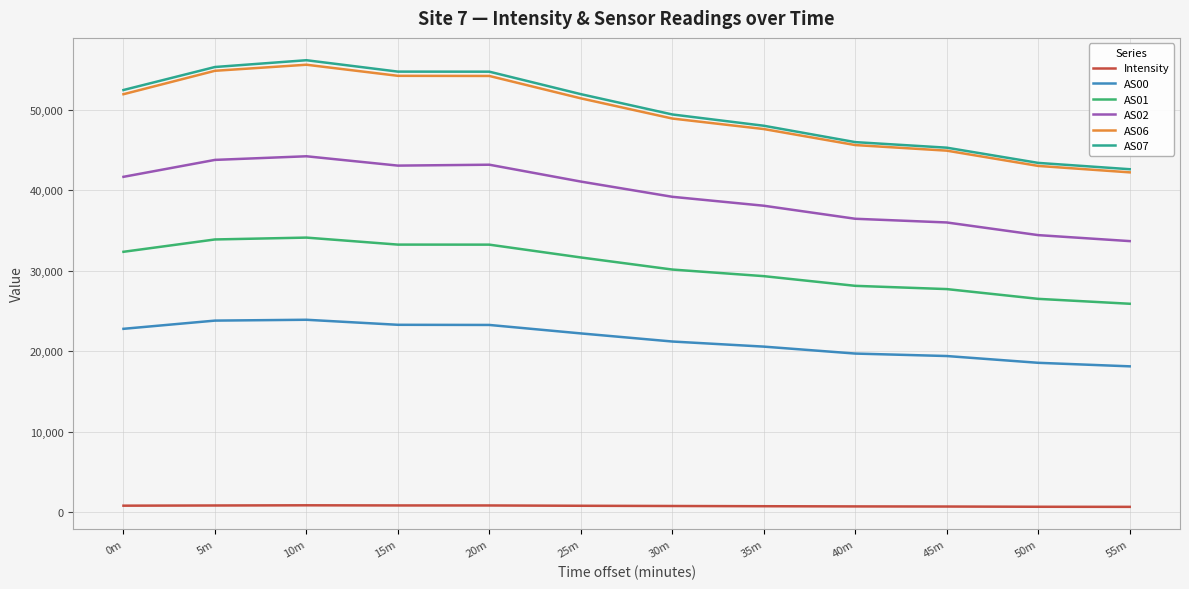

Which series has the largest range (max minus min)?

AS07